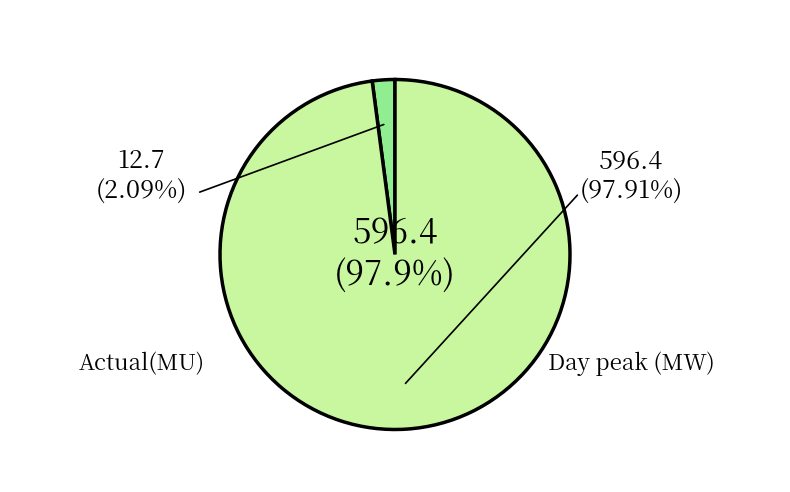

Does any single category account for the majority?

Yes